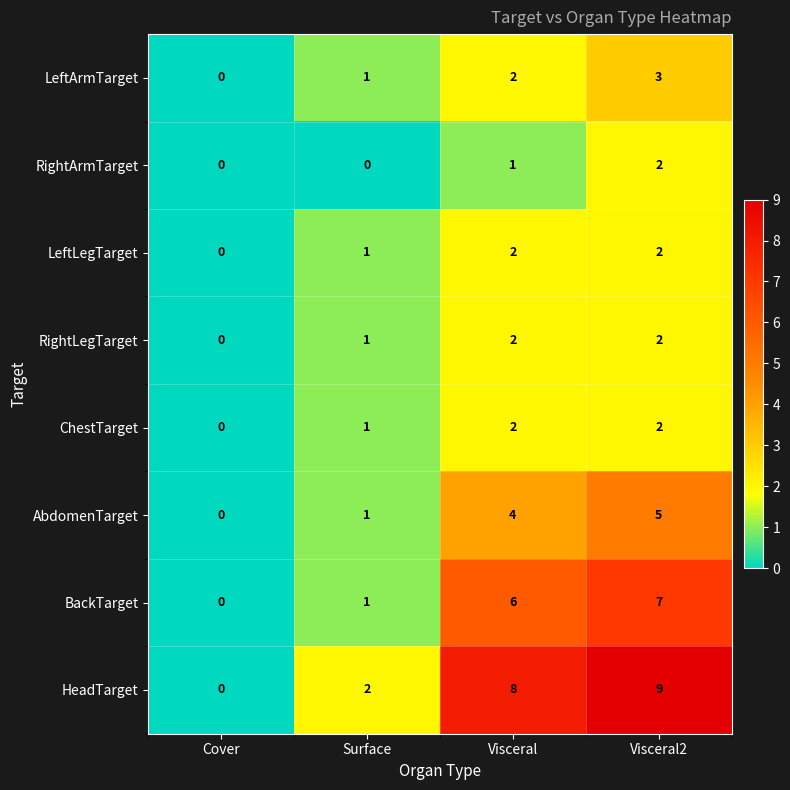

What is the greatest value displayed?

9